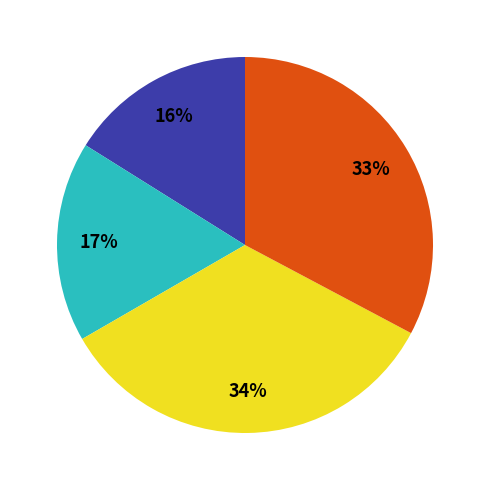

Does any single category account for the majority?

No